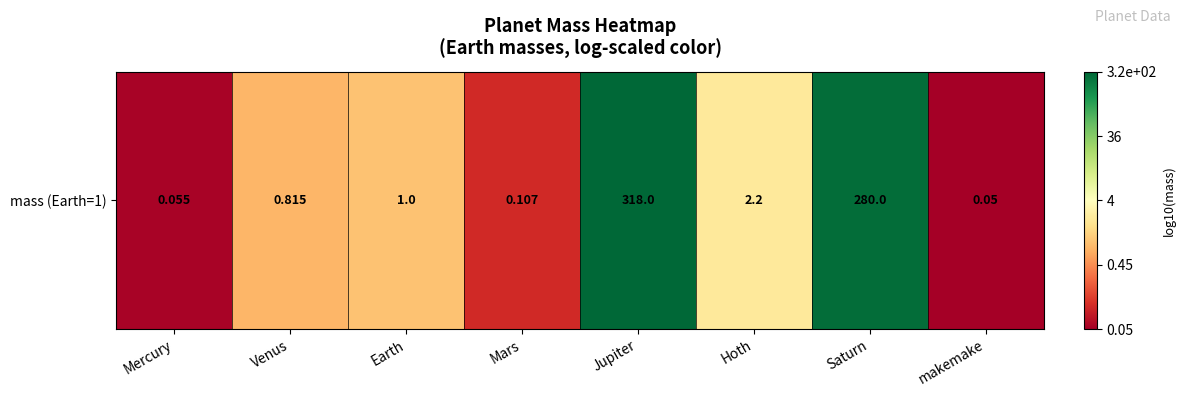

What is the maximum value shown in the chart?

2.5